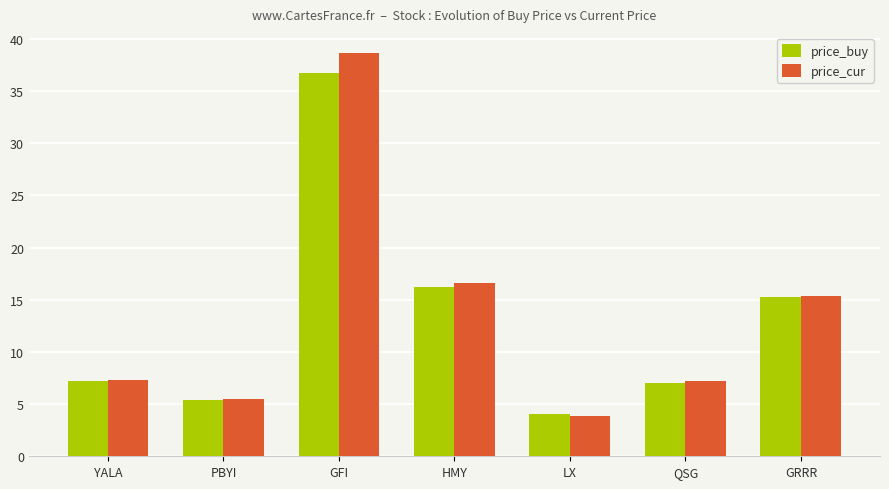

What is the average value of the price_buy series?

13.1